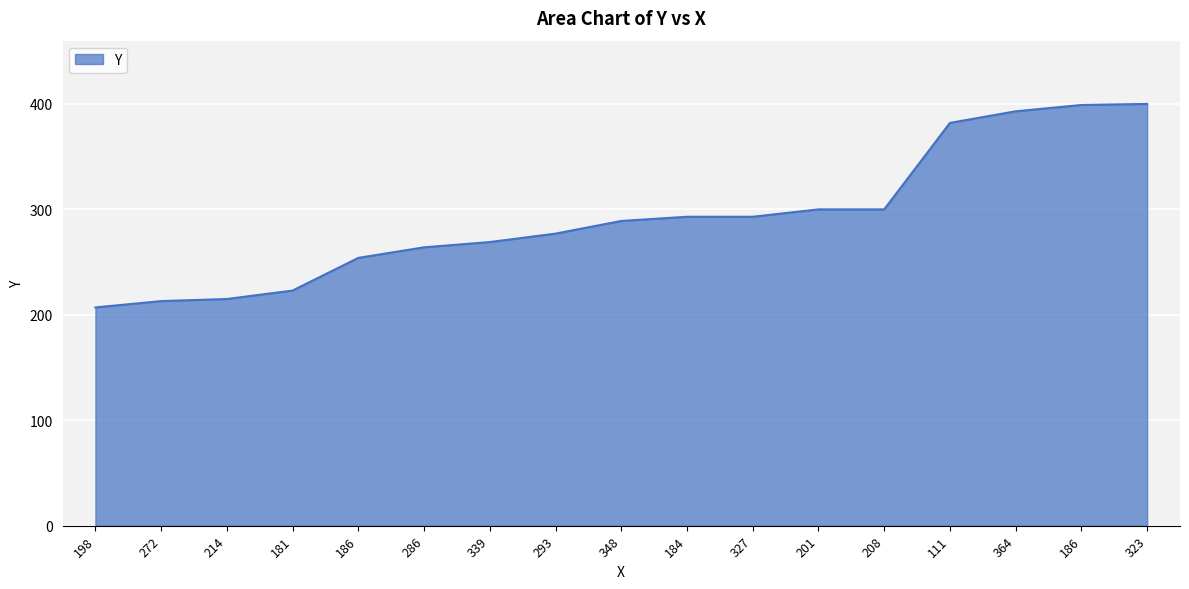

Does the chart have visible grid lines?

Yes